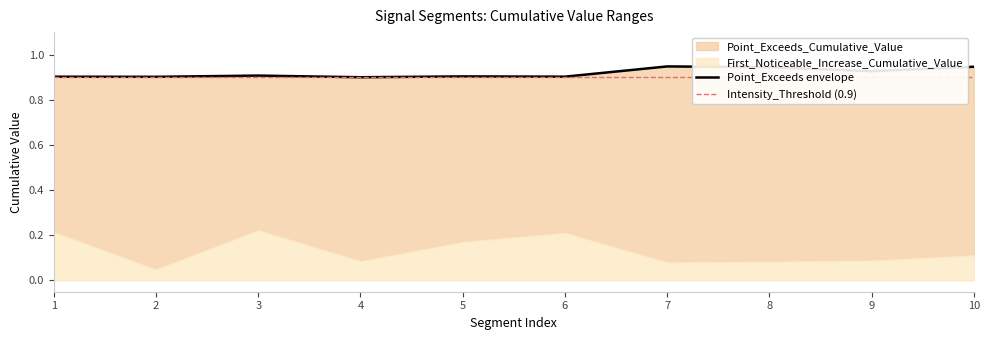

At which category does the chart reach its peak across all series?

7